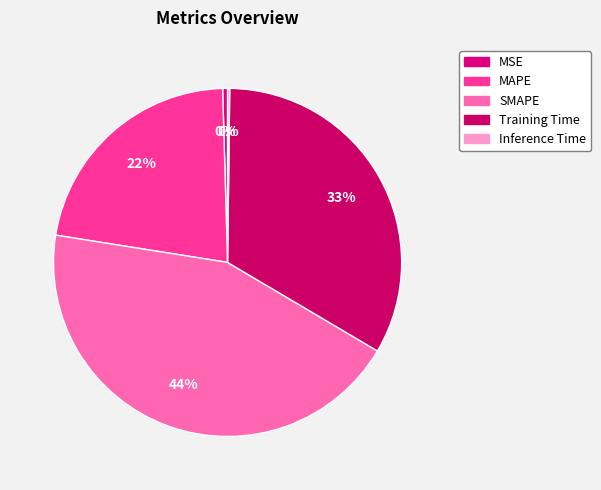

Which slice is the smallest?

Inference Time